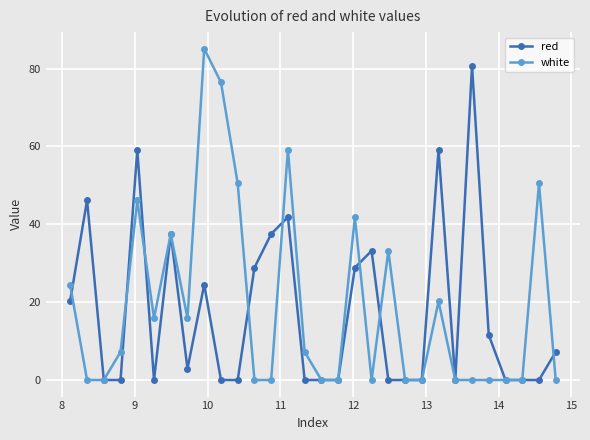

At how many categories does at least one series exceed 70?

3